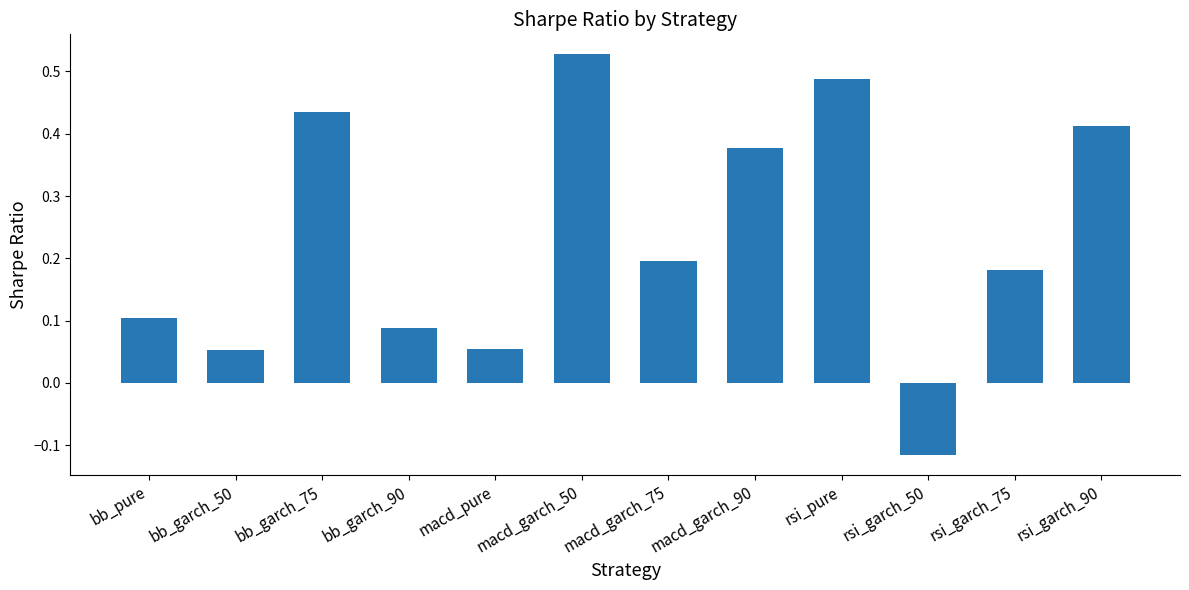

Is it true that the value at macd_garch_75 is 0.3?

False